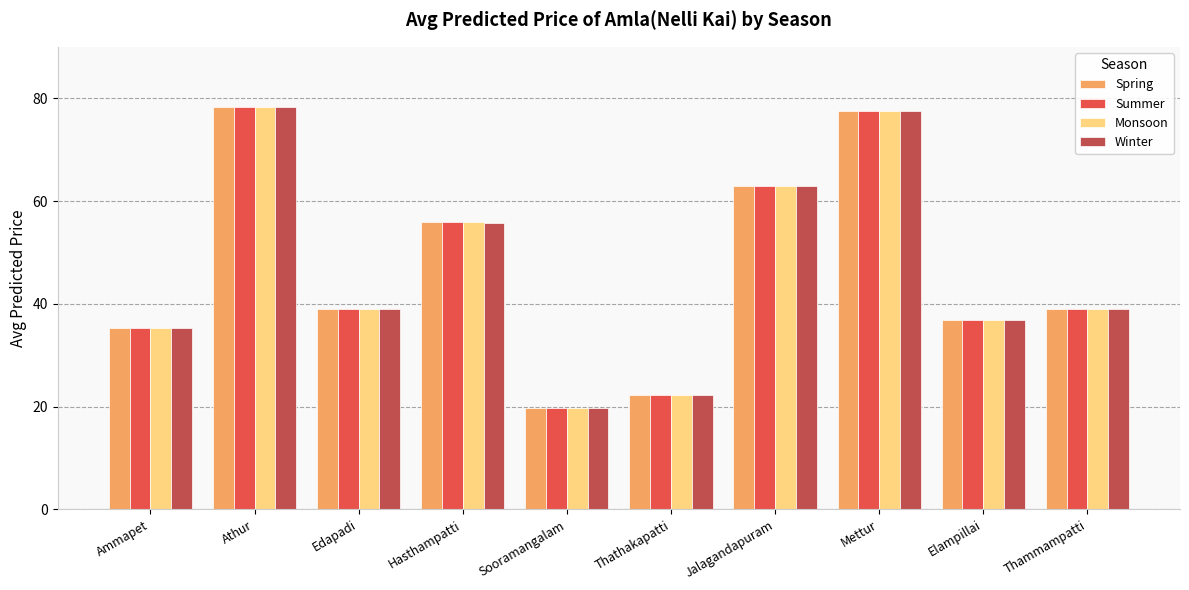

What is the lowest value of the Summer series?

19.8